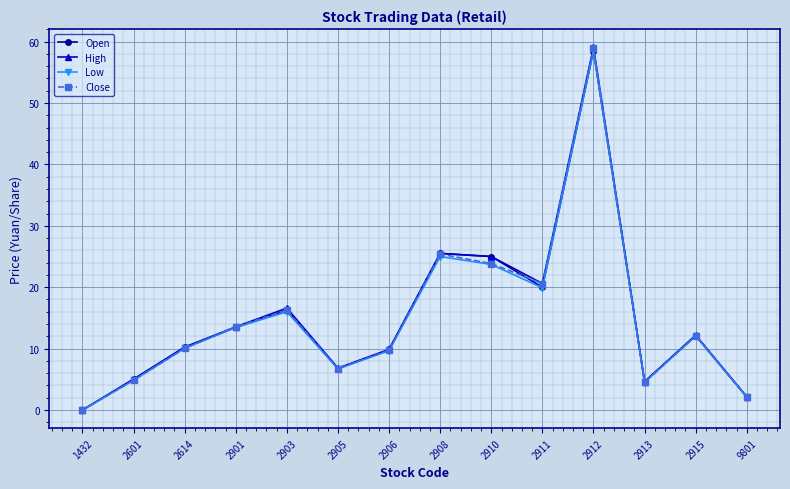

Which series has the widest spread of values?

High